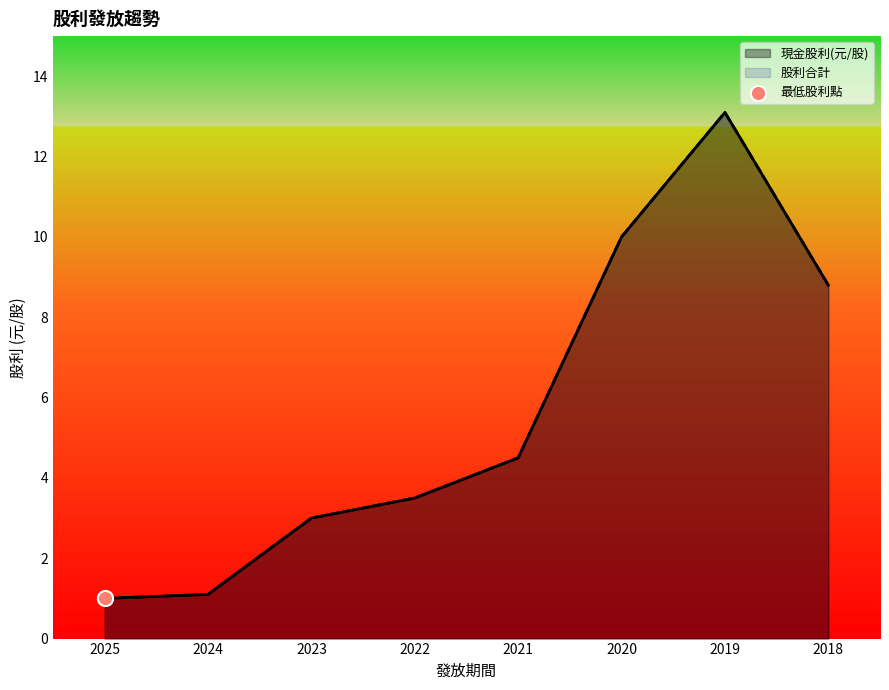

What are all the series names shown in the legend?

現金股利(元/股), 股利合計